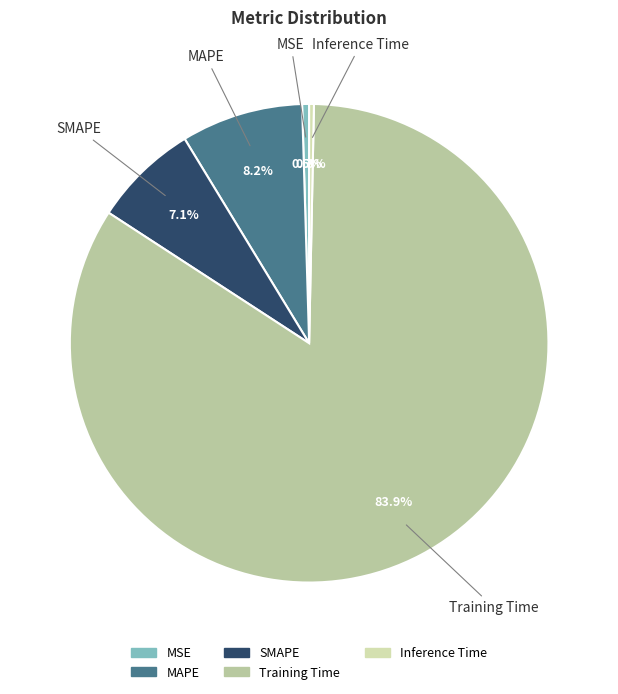

Count the number of slices in the pie.

5